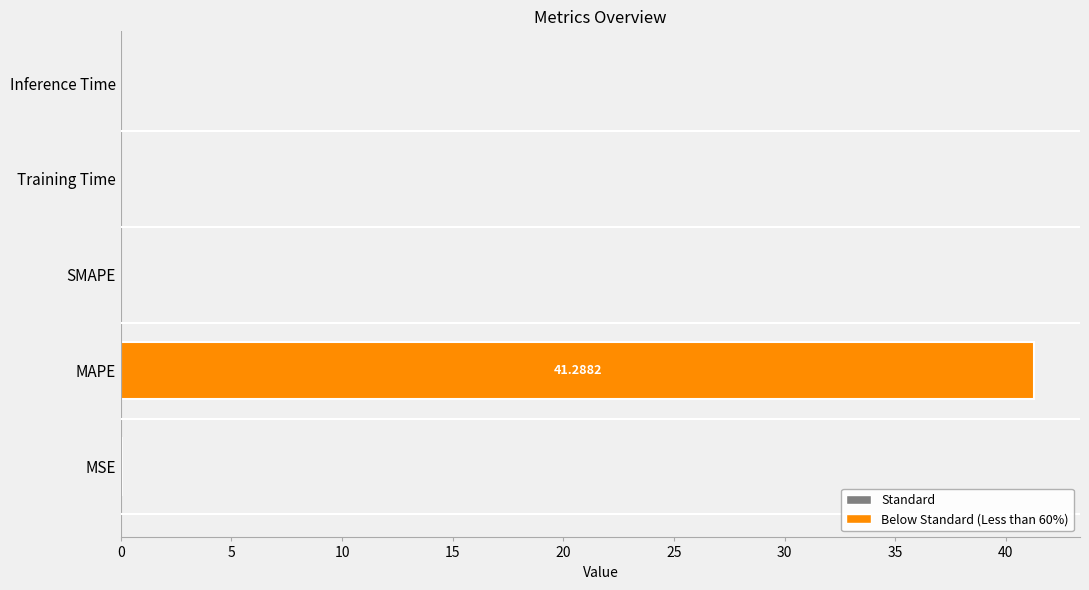

Which category has the highest value across all series?

MAPE